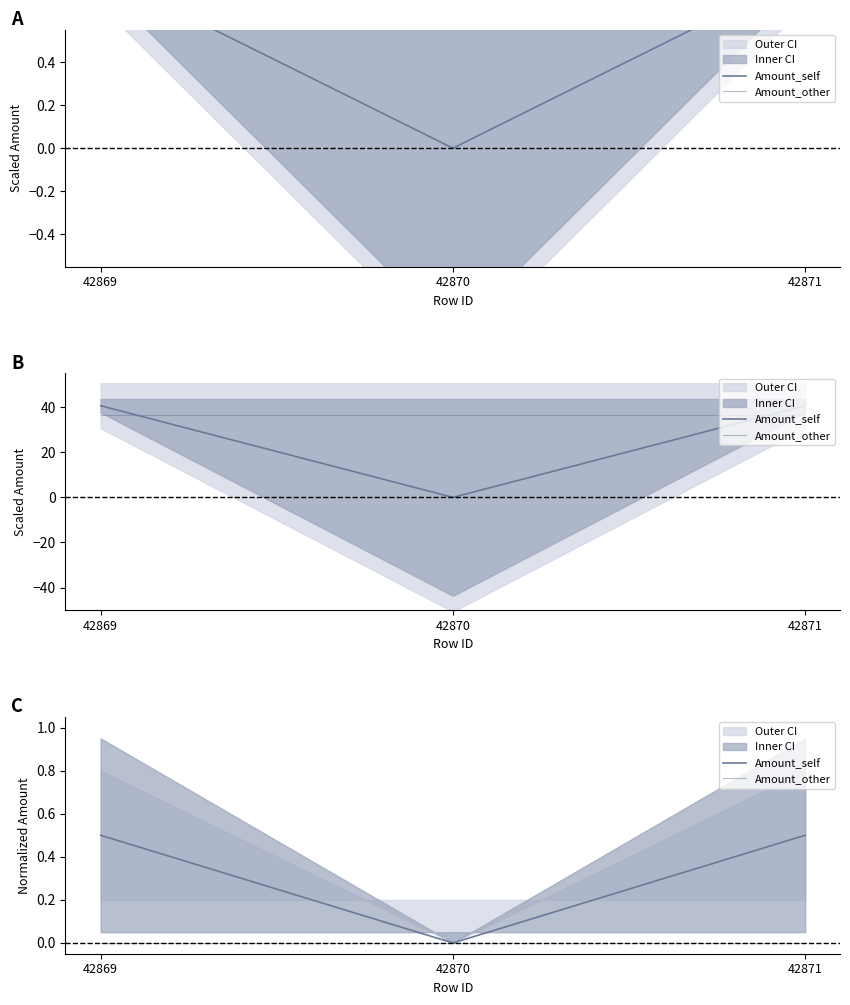

At which label is Amount_other closest to 0?

42869